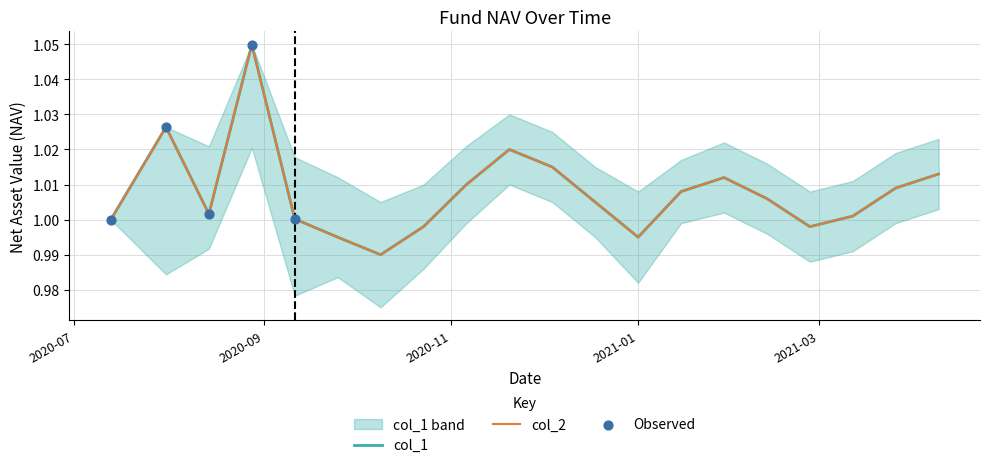

Which series has the widest spread of Y values?

col_1